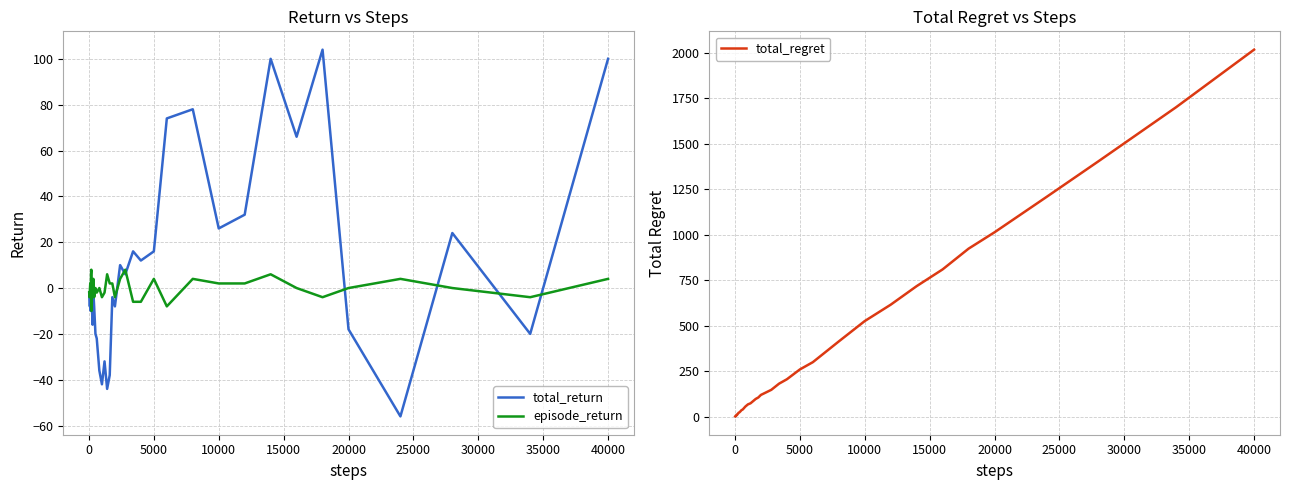

What is the highest value of the episode_return series?

8